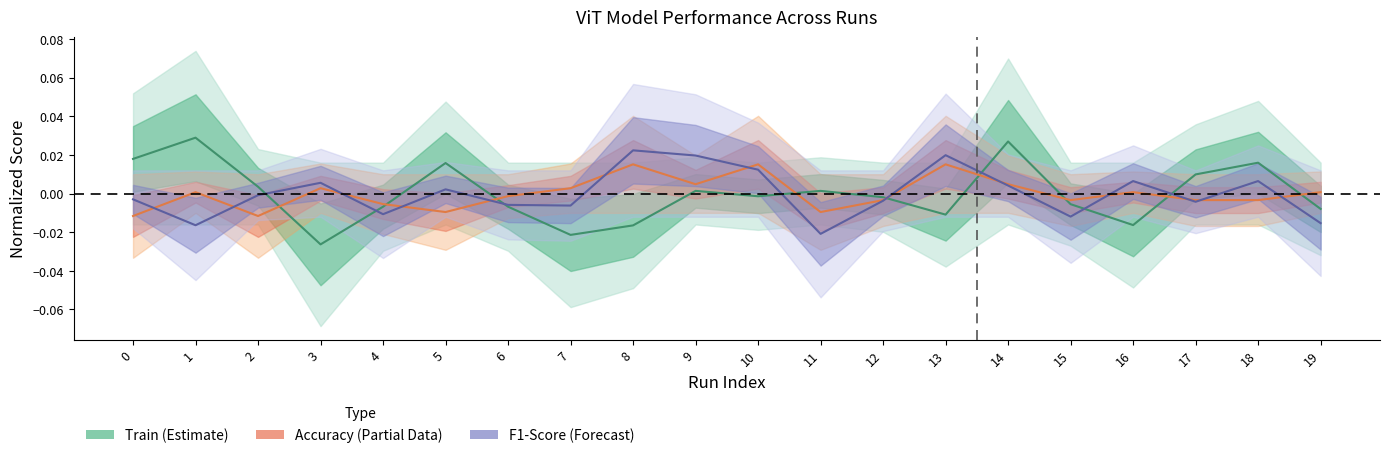

How many values in Train are above zero?

9